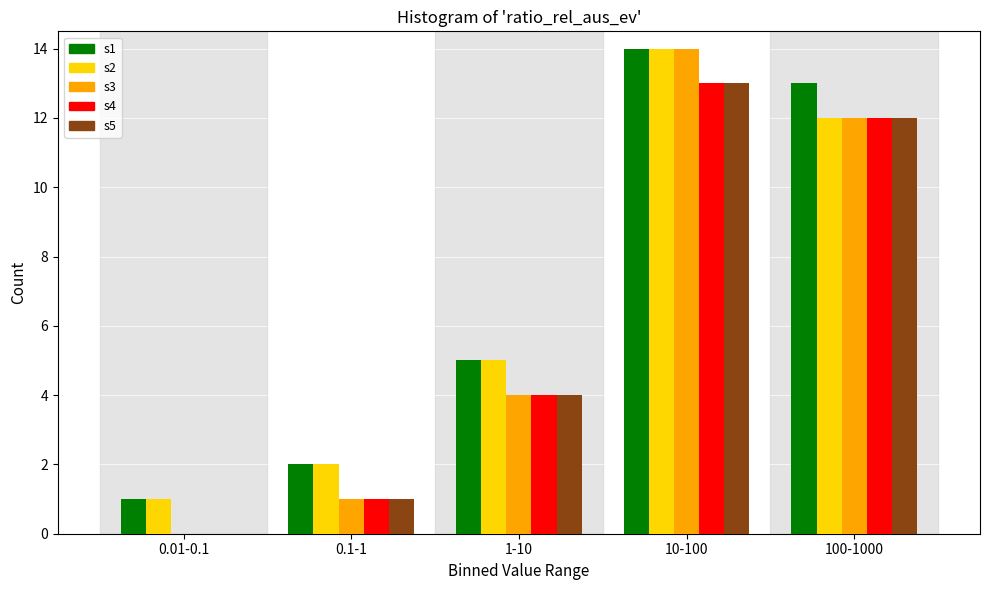

At which category does the chart reach its peak across all series?

10-100